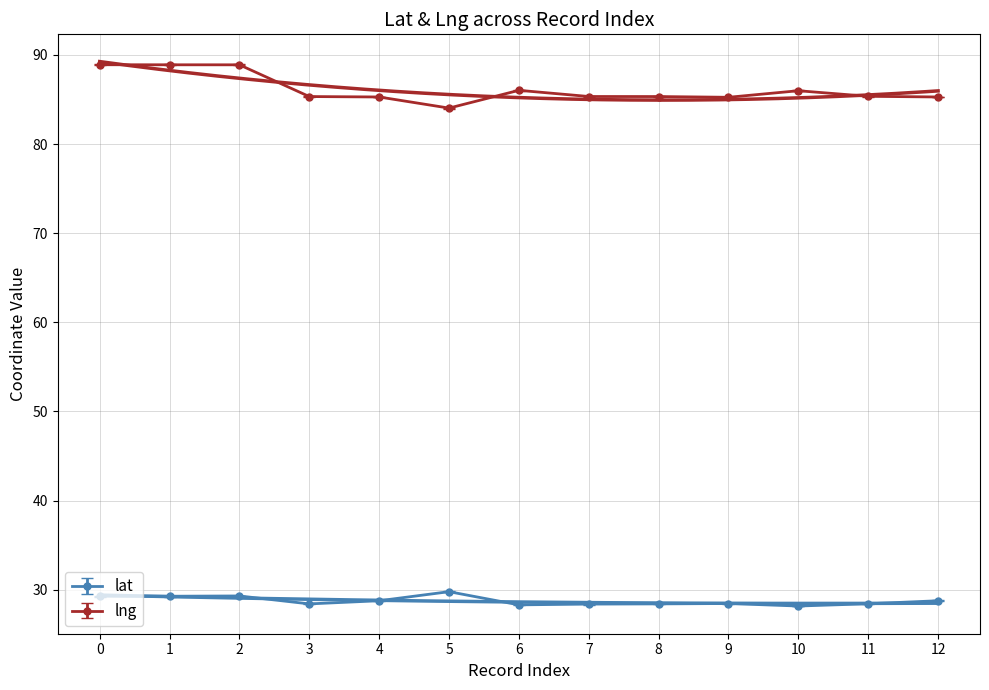

The value of lat at 2 is 15.7. True or false?

False